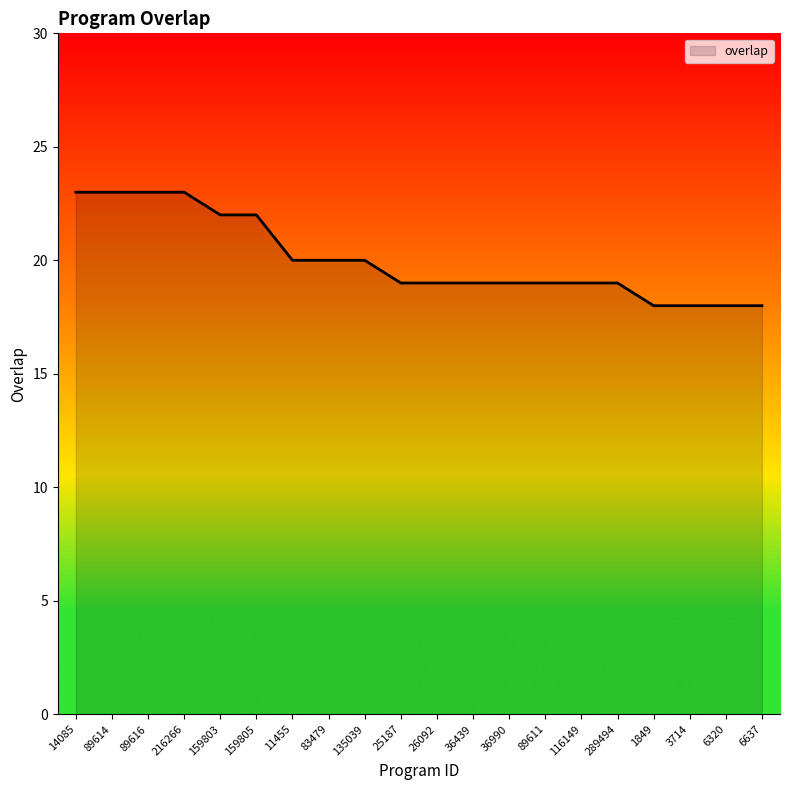

How many lines are shown in the chart?

1